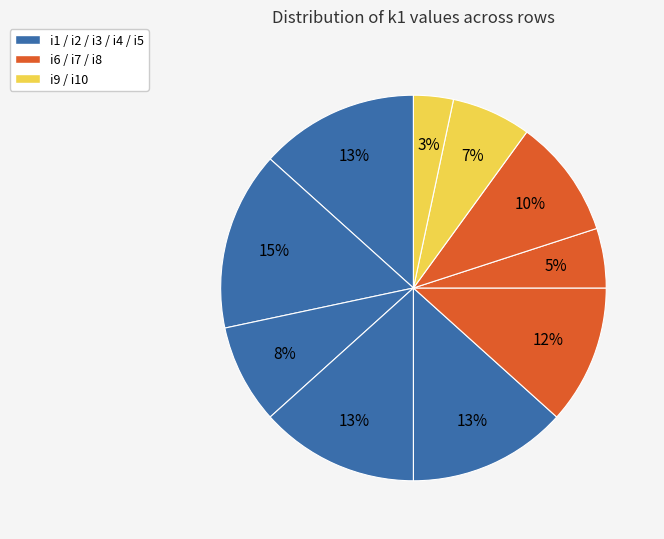

Which slice is the largest?

i2